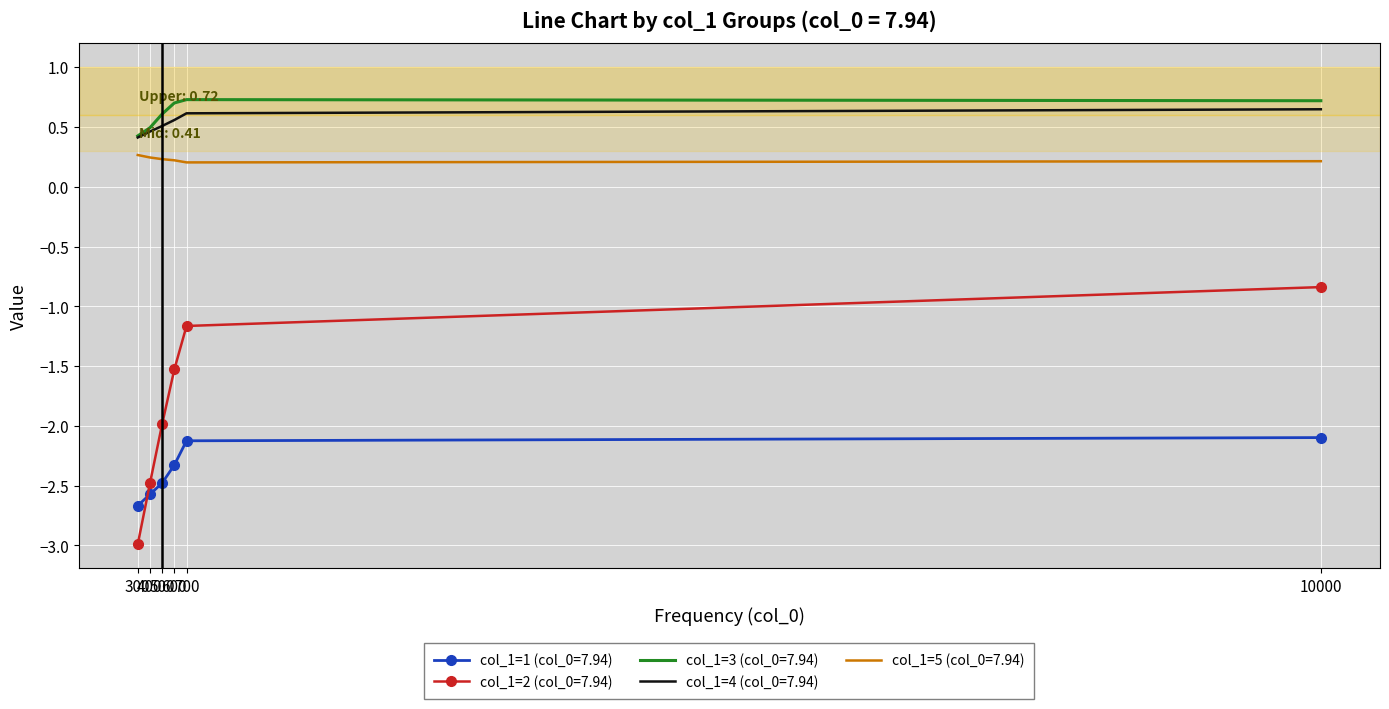

True or false: col_1=3 (col_0=7.94) and col_1=1 (col_0=7.94) intersect in this chart.

False